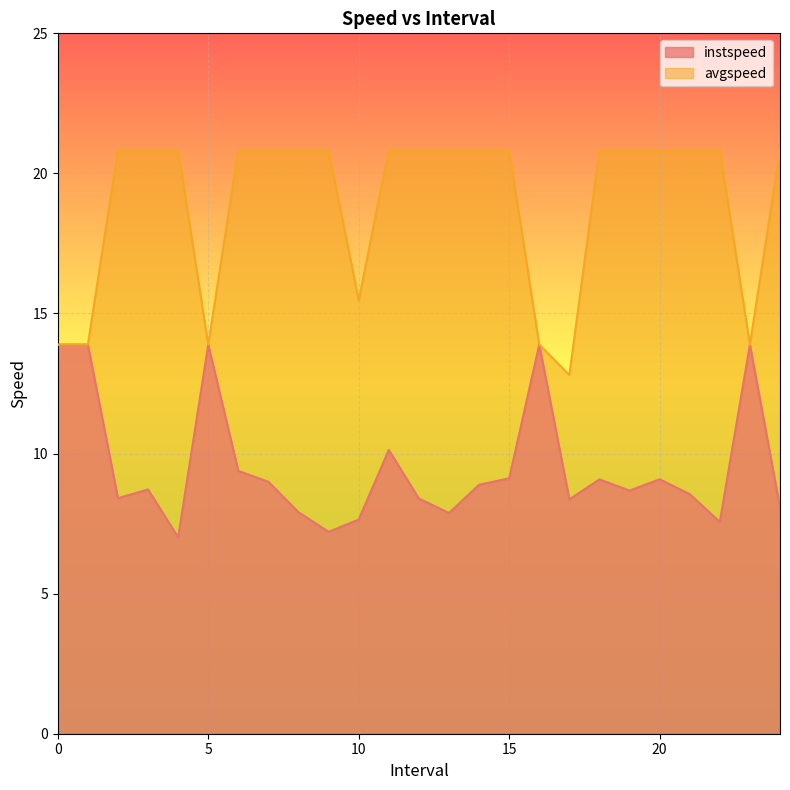

Where is avgspeed nearest to the value 16?

10